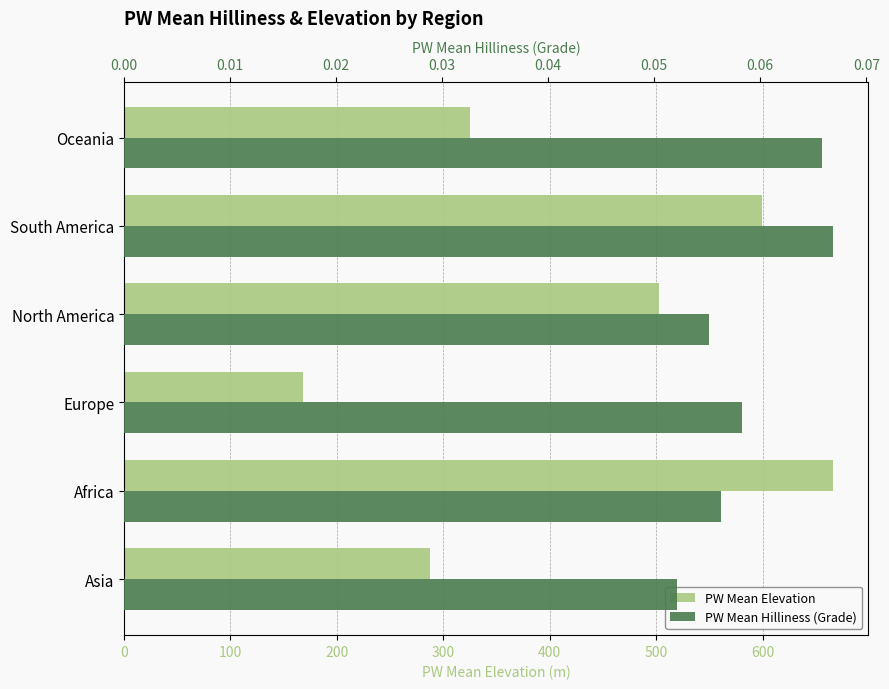

Which series has the widest spread of values?

PW Mean Elevation